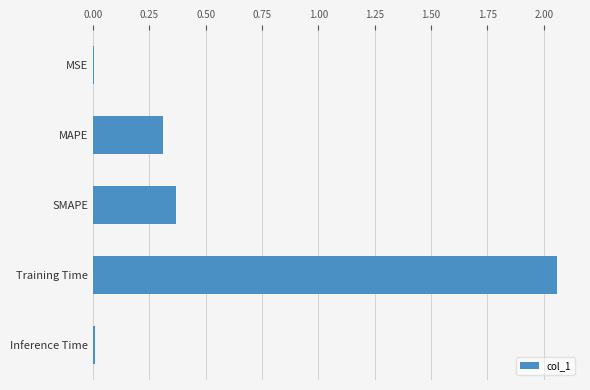

Is it true that the value at MAPE is 0.4?

False